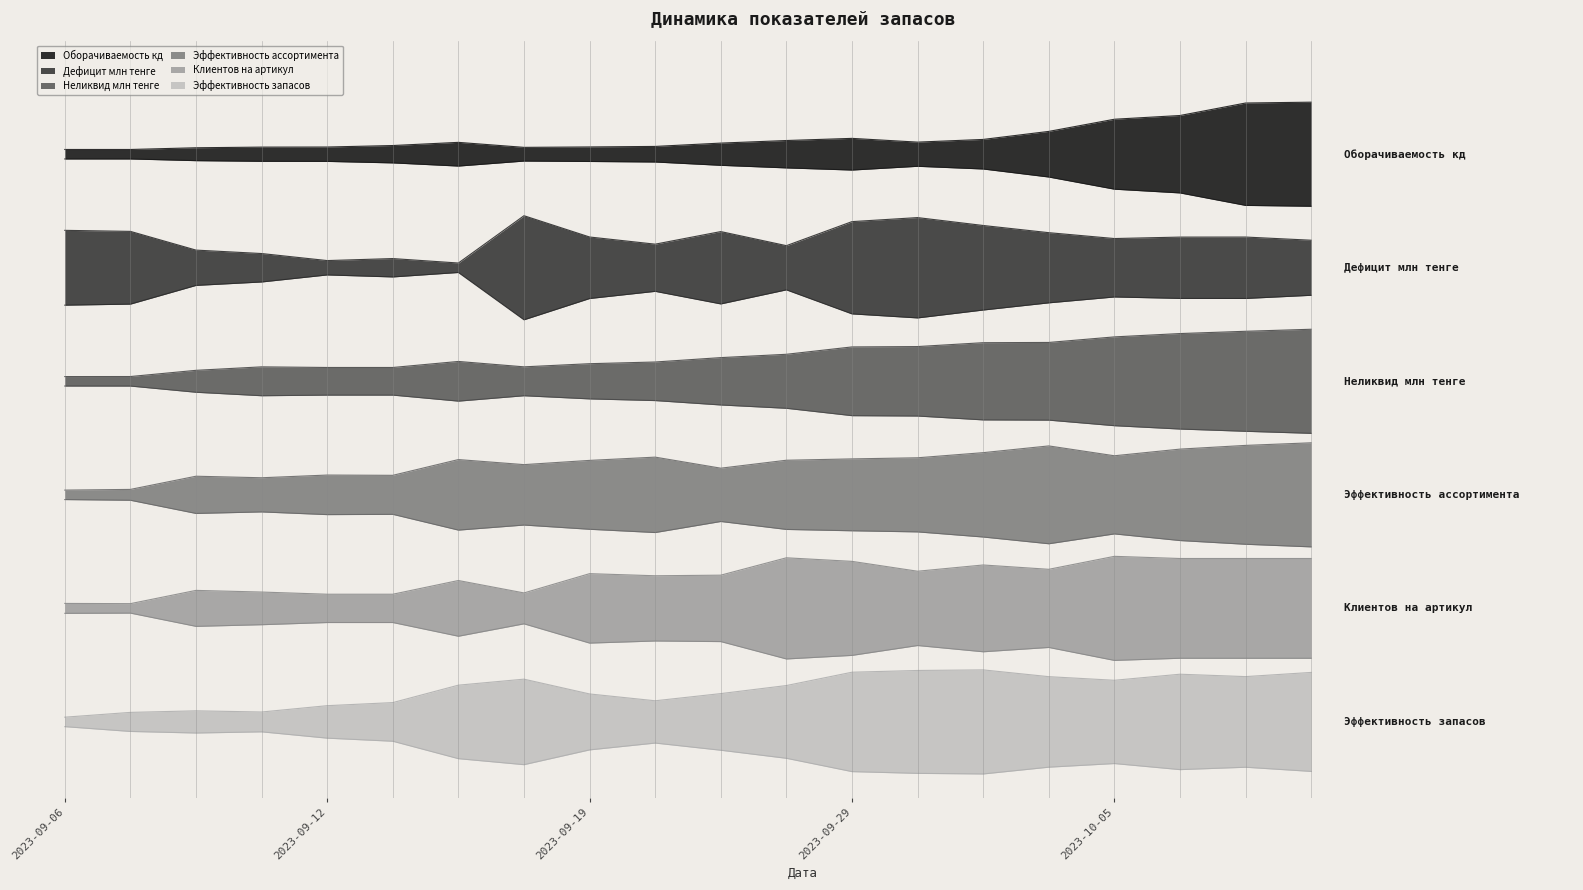

Which category has the lowest value across all series?

2023-09-06